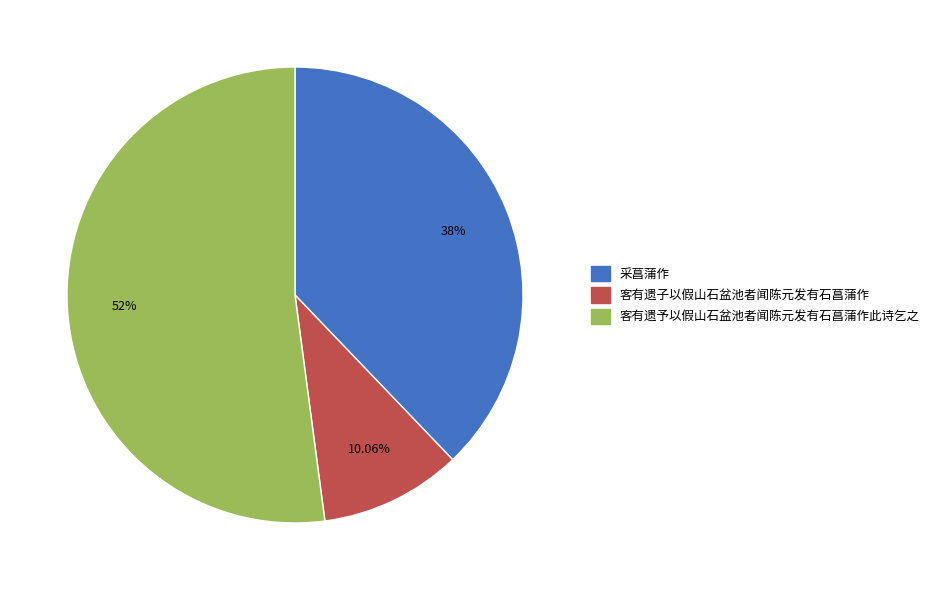

Which slice is the largest?

客有遗予以假山石盆池者闻陈元发有石菖蒲作此诗乞之